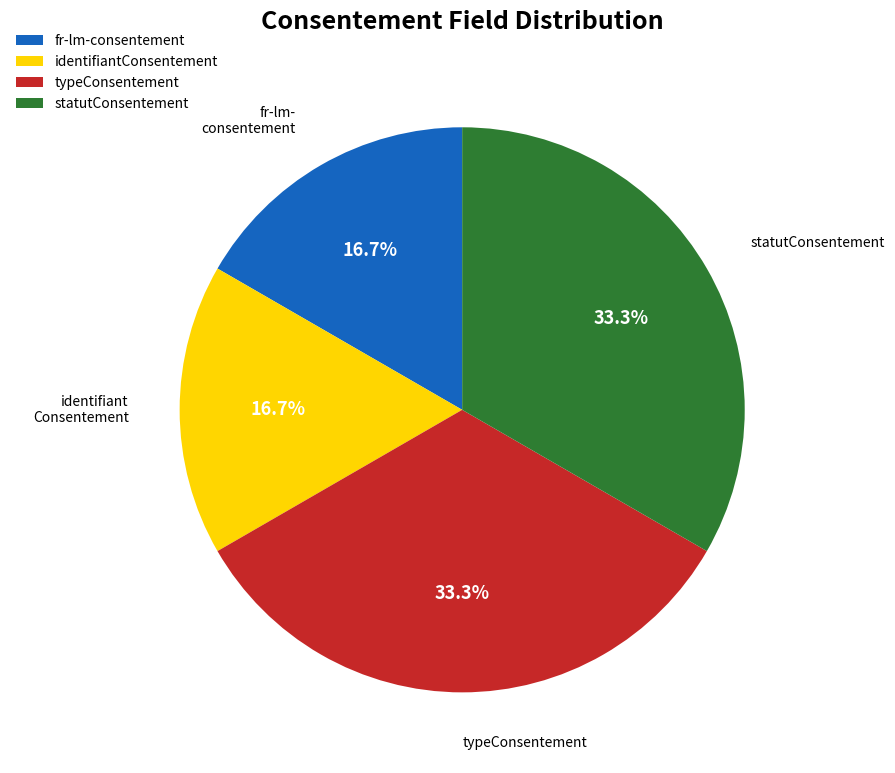

Count the number of slices in the pie.

4